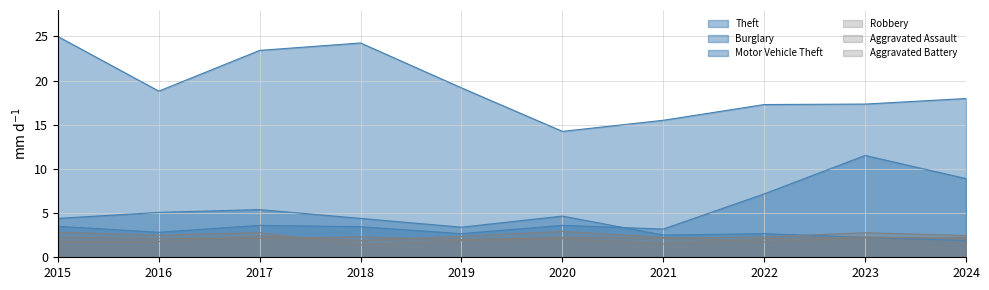

Reading left to right, extract all data points from this chart.

Theft: 25.0	18.8	23.4	24.3	19.2	14.3	15.5	17.3	17.3	18.0
Burglary: 4.4	5.1	5.4	4.4	3.4	4.7	2.5	2.7	2.3	1.9
Motor Vehicle Theft: 3.5	2.8	3.6	3.5	2.7	3.6	3.2	7.2	11.5	8.9
Robbery: 2.8	2.5	2.8	1.4	1.9	2.1	1.5	2.1	2.3	2.1
Aggravated Assault: 2.3	2.1	2.1	2.3	2.0	2.3	2.1	2.3	2.8	2.5
Aggravated Battery: 1.8	1.8	2.4	1.9	2.4	2.9	2.3	1.7	2.2	2.3